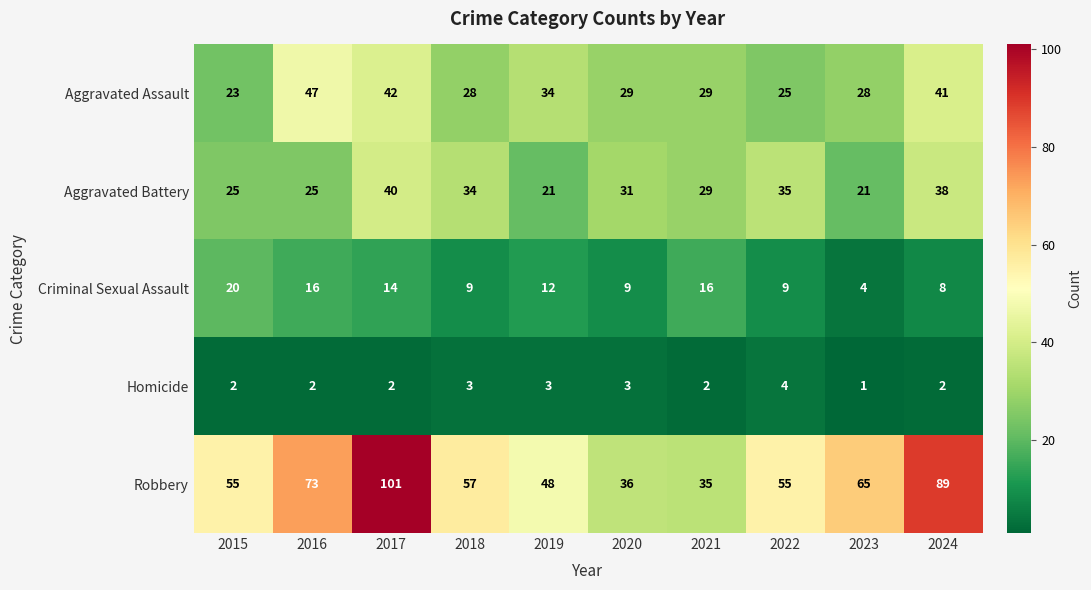

How many categories are shown in the chart?

10